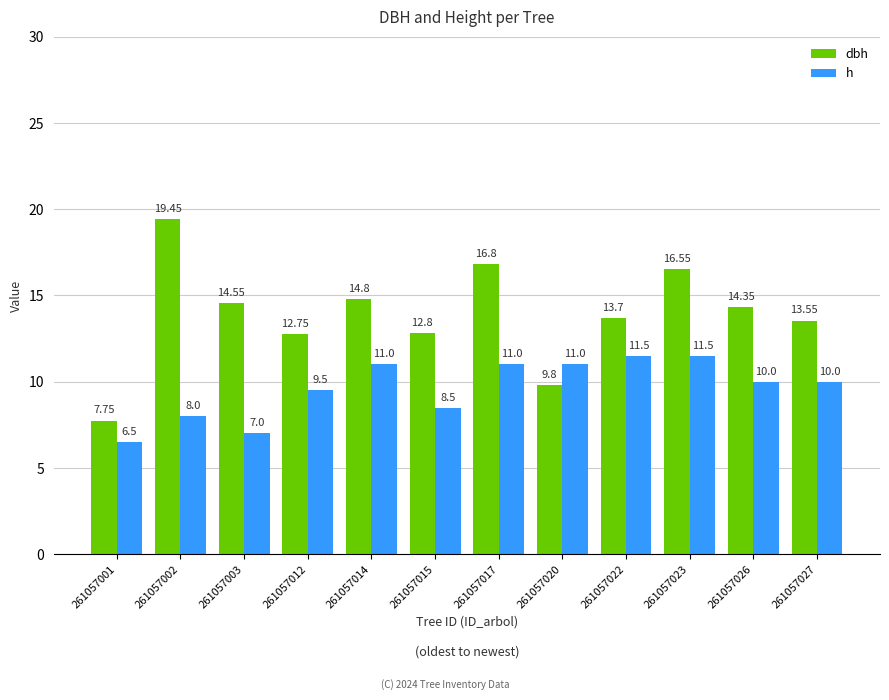

What is the value of the dbh bar at the 3rd from the left?

14.6